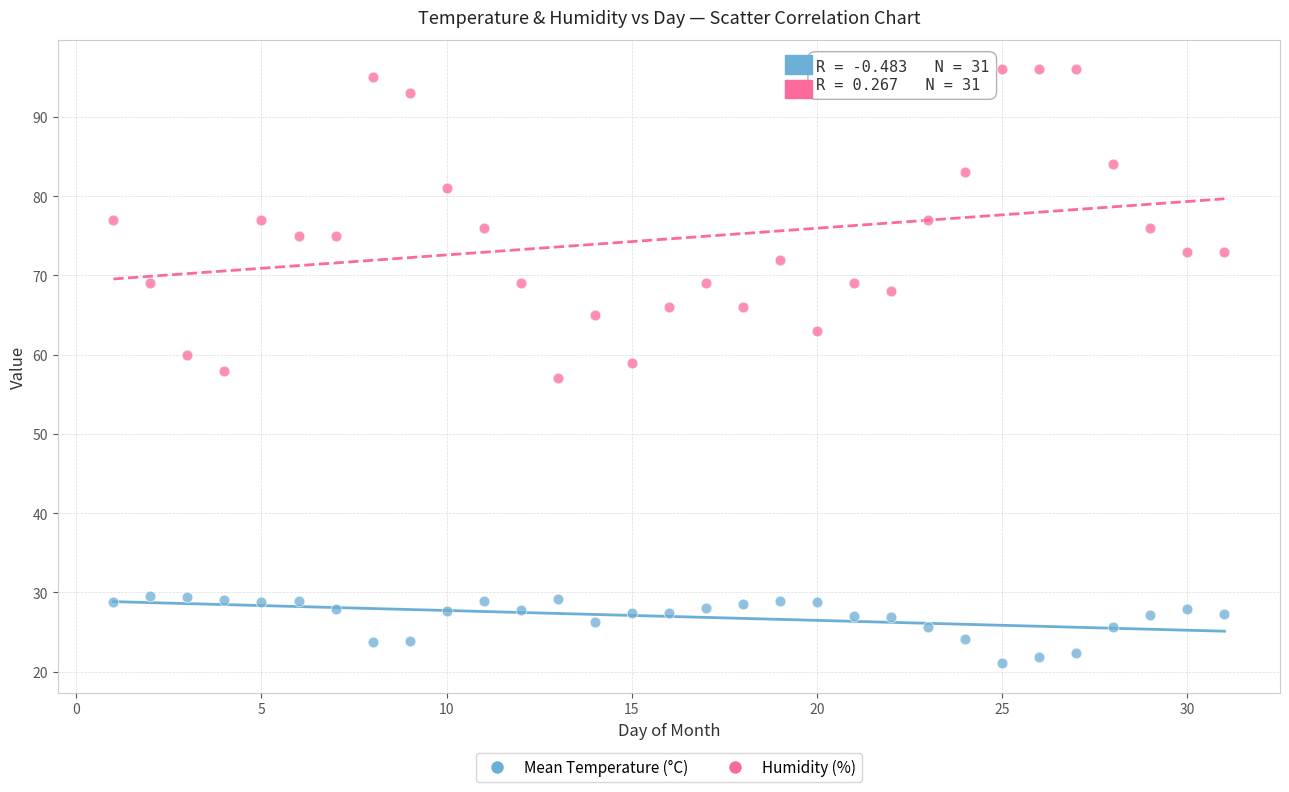

Which series has the largest Y range (max minus min)?

Humidity (%)